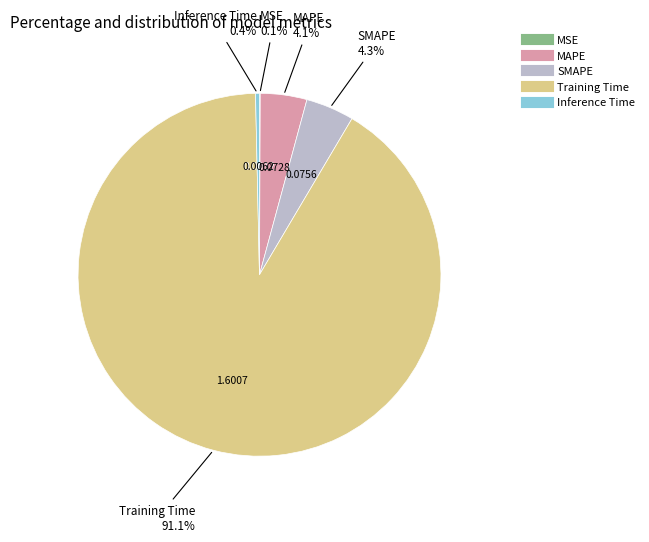

To the nearest percent, what percentage of the pie is Training Time?

91%